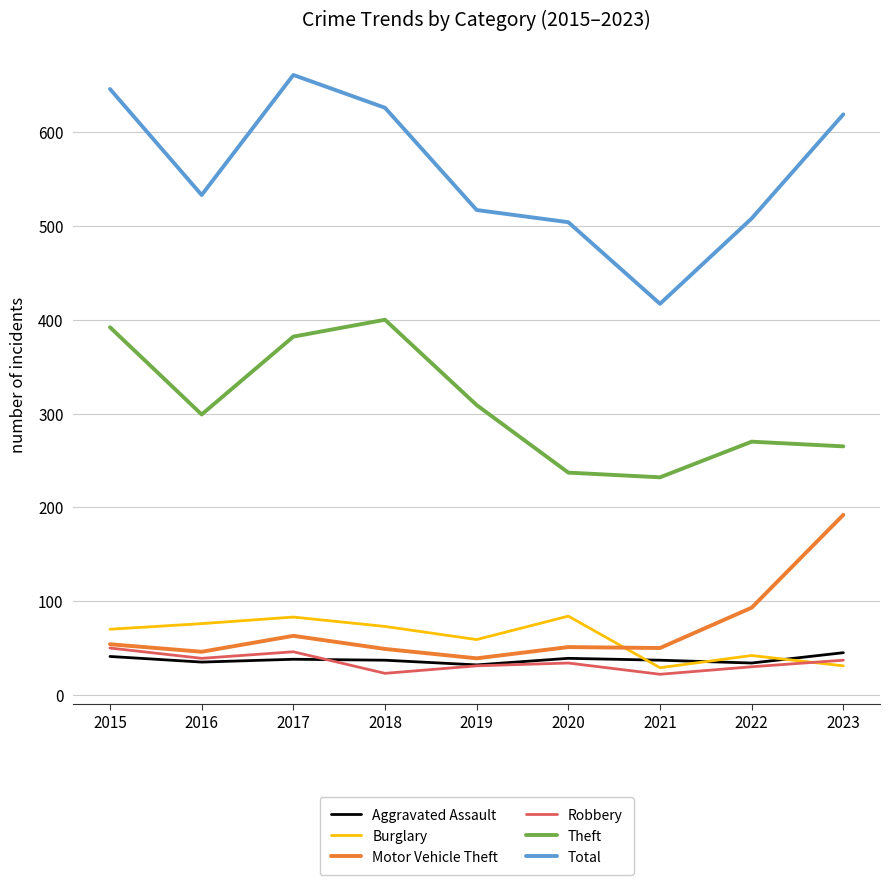

How many interior local valleys does the Total series have?

2